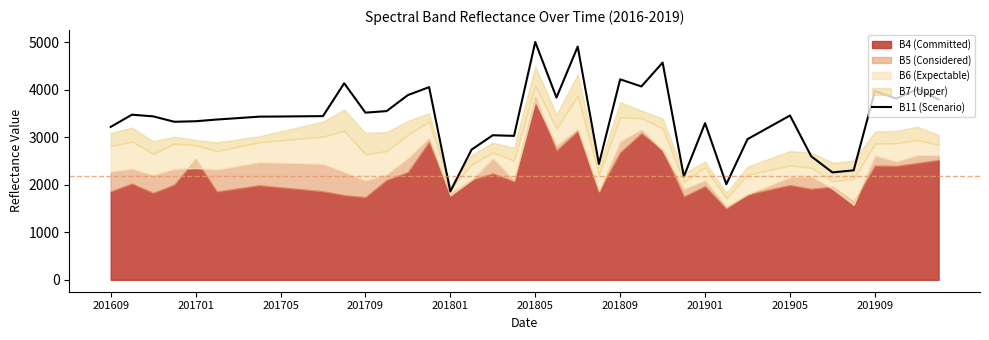

The B11 (Scenario) series shows 3462 at 201905. True or false?

True